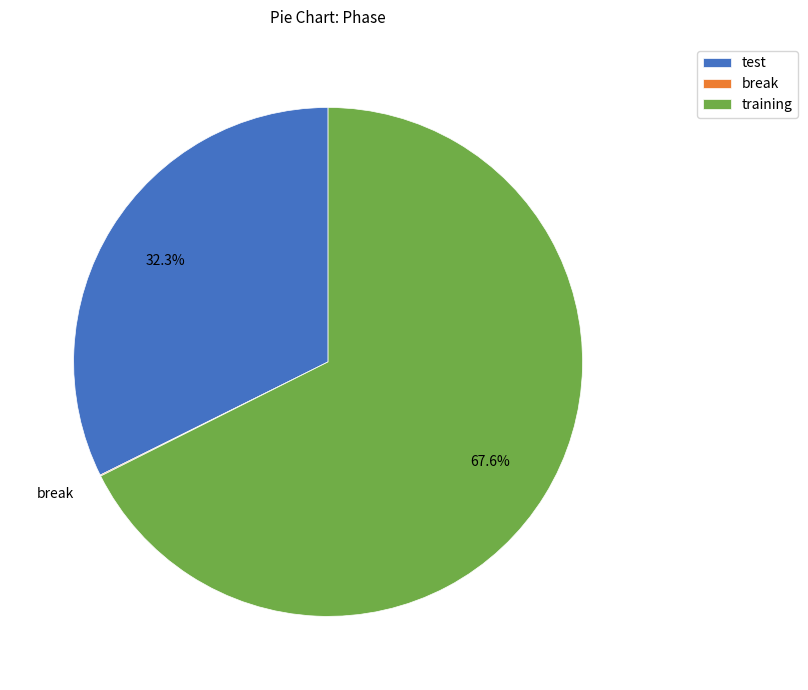

Which category has the biggest portion of the pie?

training